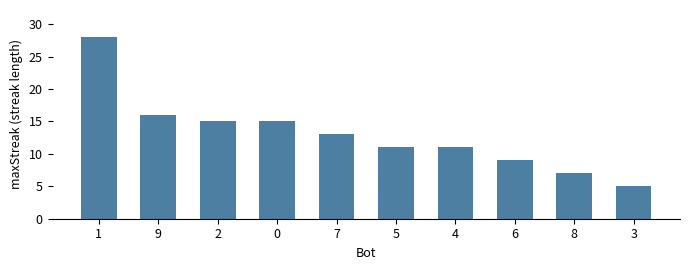

Which category has the highest value across all series?

1